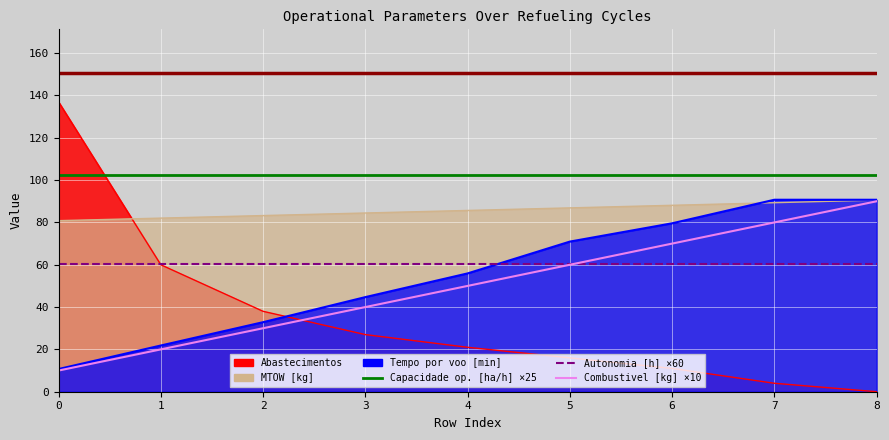

What is the spread (max minus min) of values at 1?

62.0